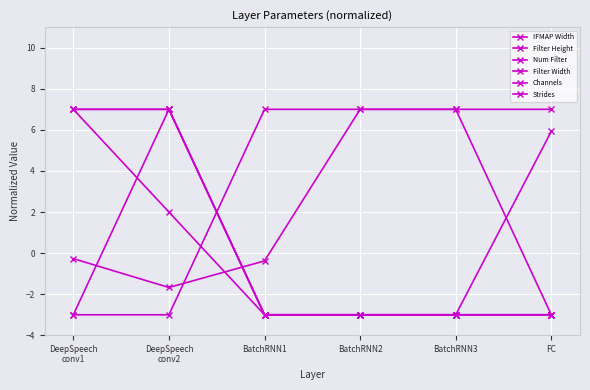

What is the label of the 4th point from the left?

BatchRNN2